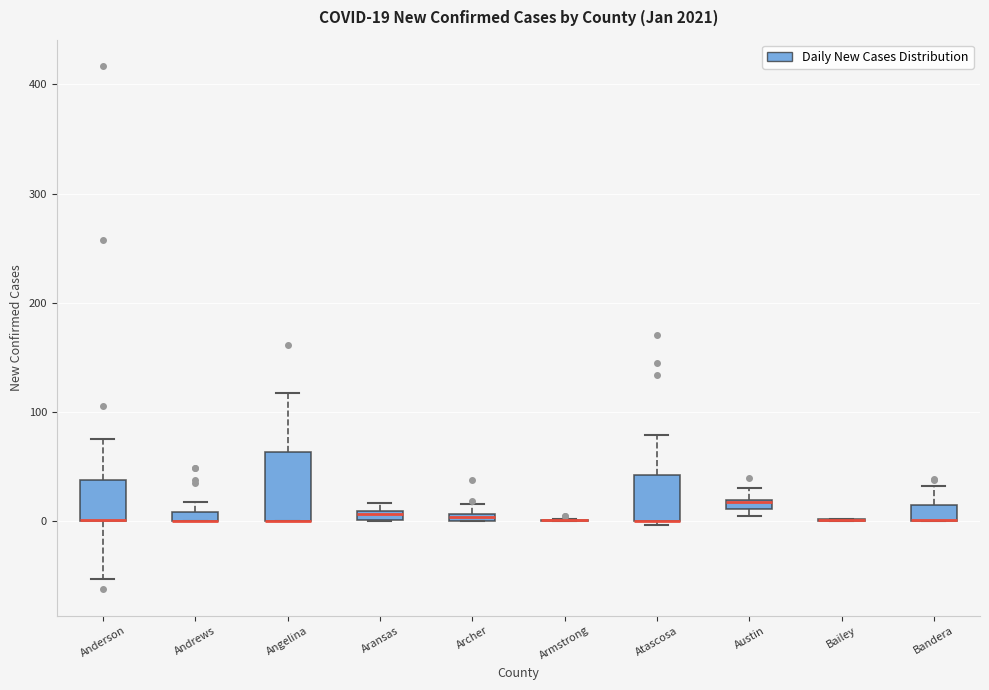

Comparing the boxes themselves (not the whiskers), which one is the tallest?

Angelina